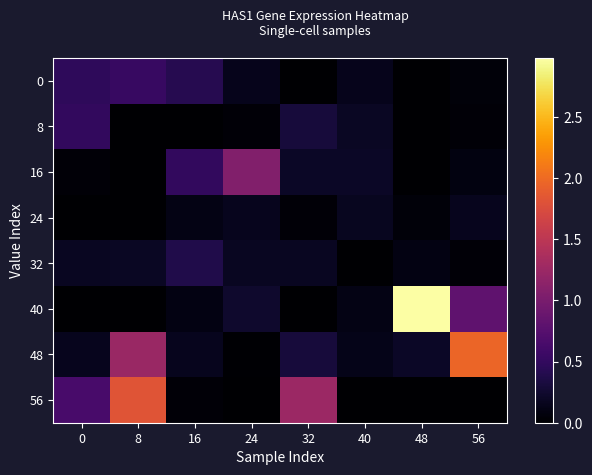

How many series are shown in this chart?

8